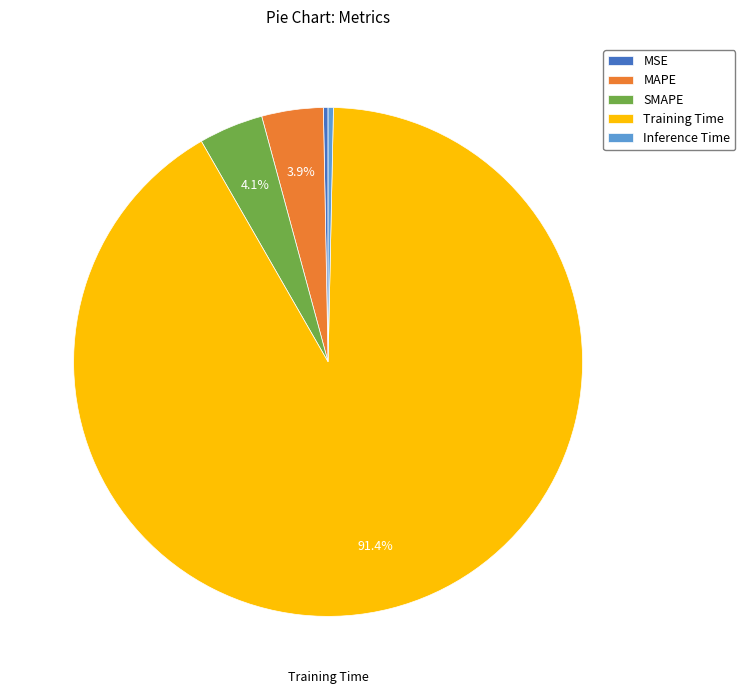

What portion of the pie excludes Training Time?

8.6%